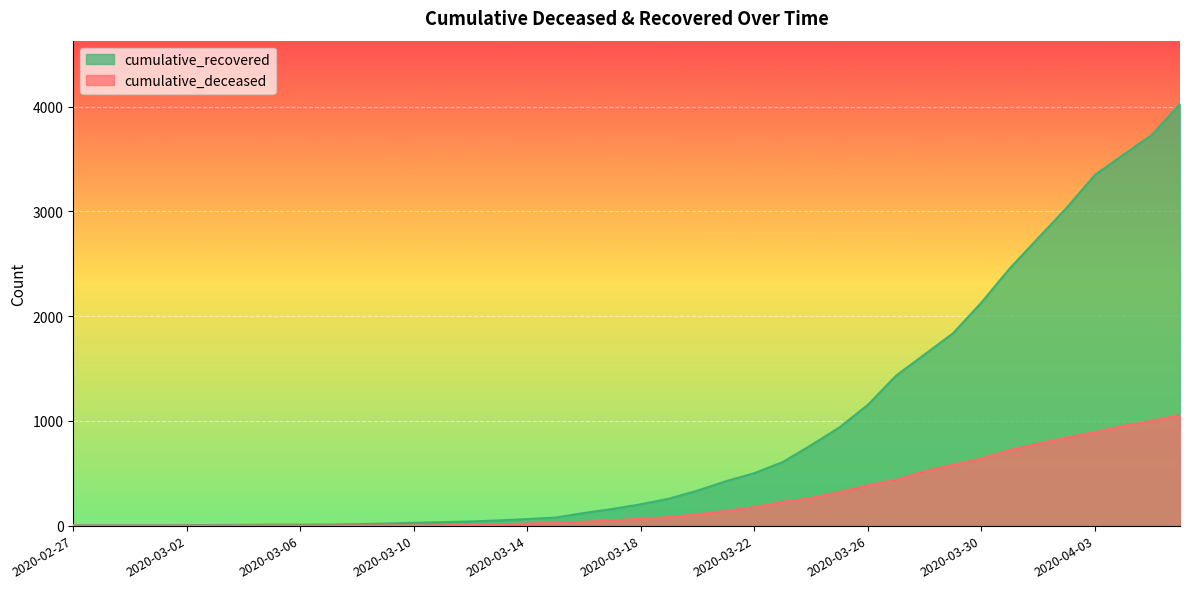

What is the sum of all cumulative_recovered values?

35759